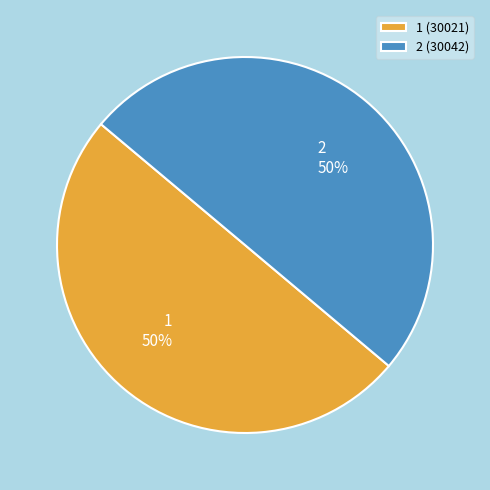

Approximately how many times larger is the value at 1 (30021) compared to 2 (30042)?

1.0